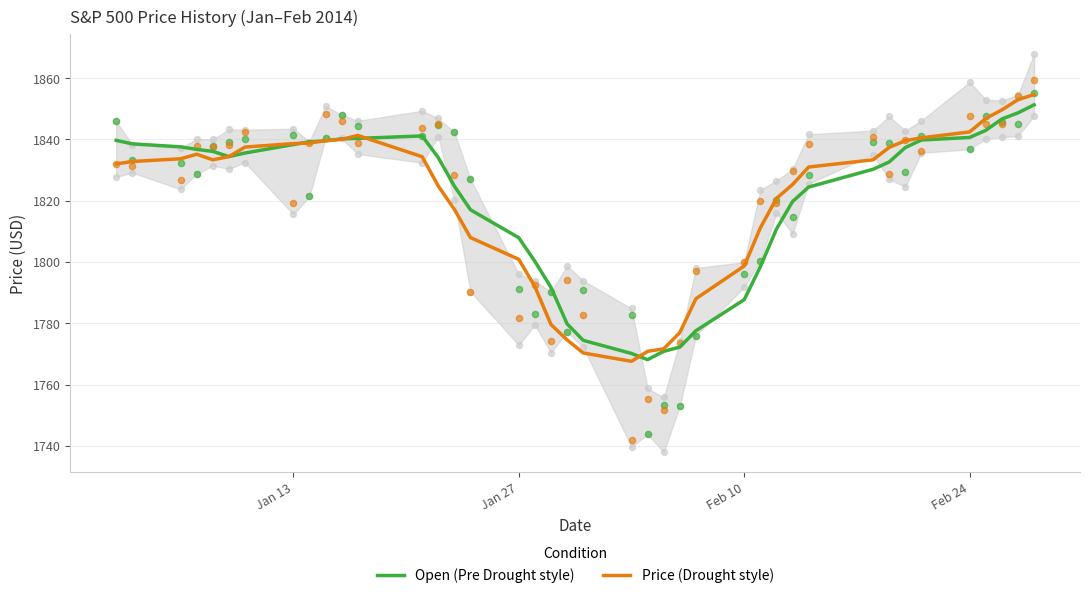

What is the highest value of the Price (Drought style) series?

1854.6